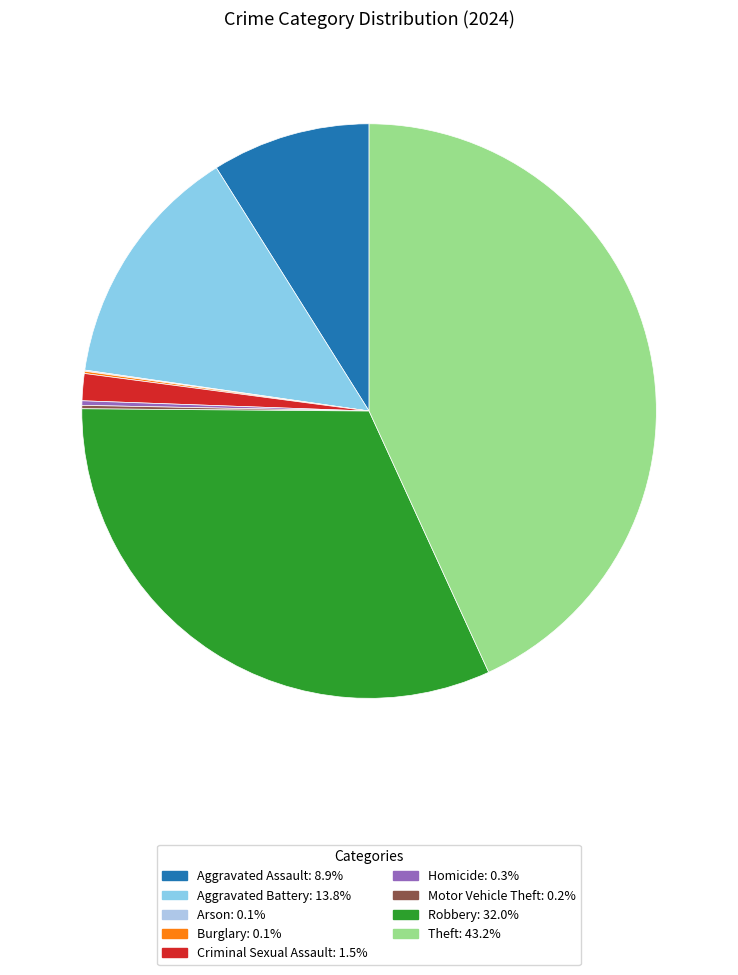

Is there any slice that represents more than half of the pie?

No